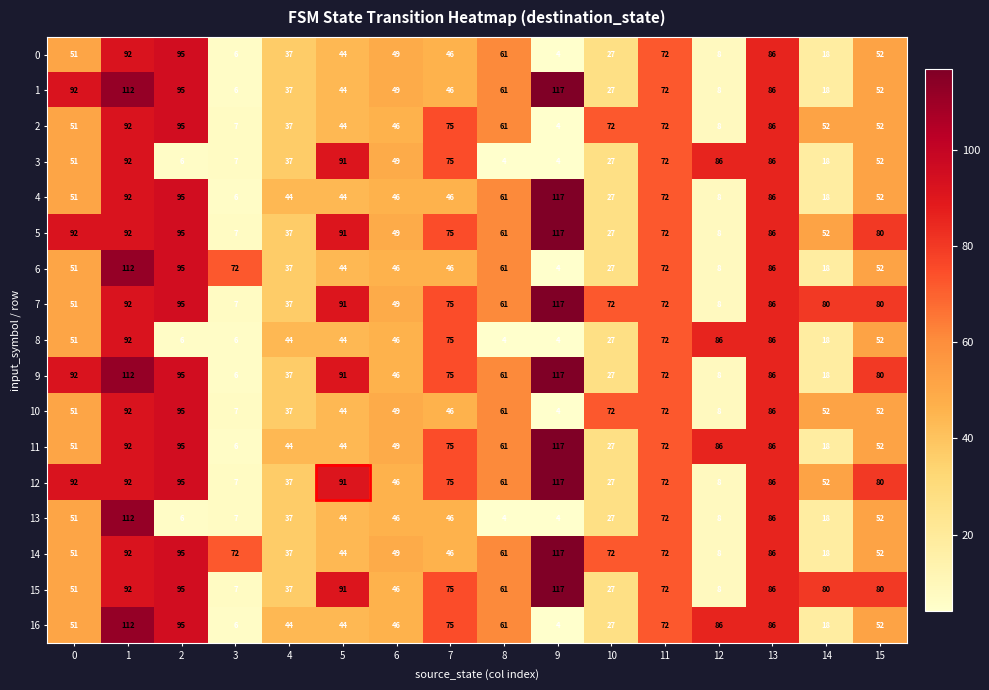

Count the number of categories in the chart.

16